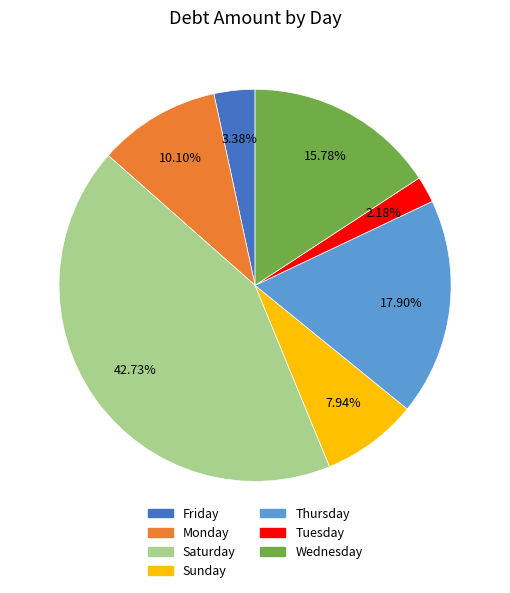

Which has a higher value, Monday or Wednesday?

Wednesday